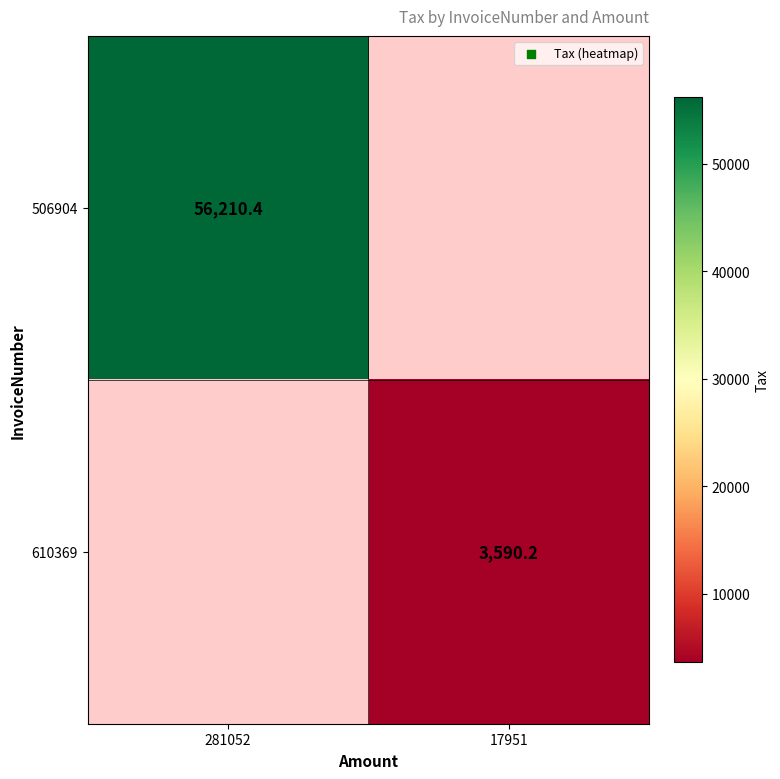

The 610369 series shows 1074.4 at 17951. True or false?

False